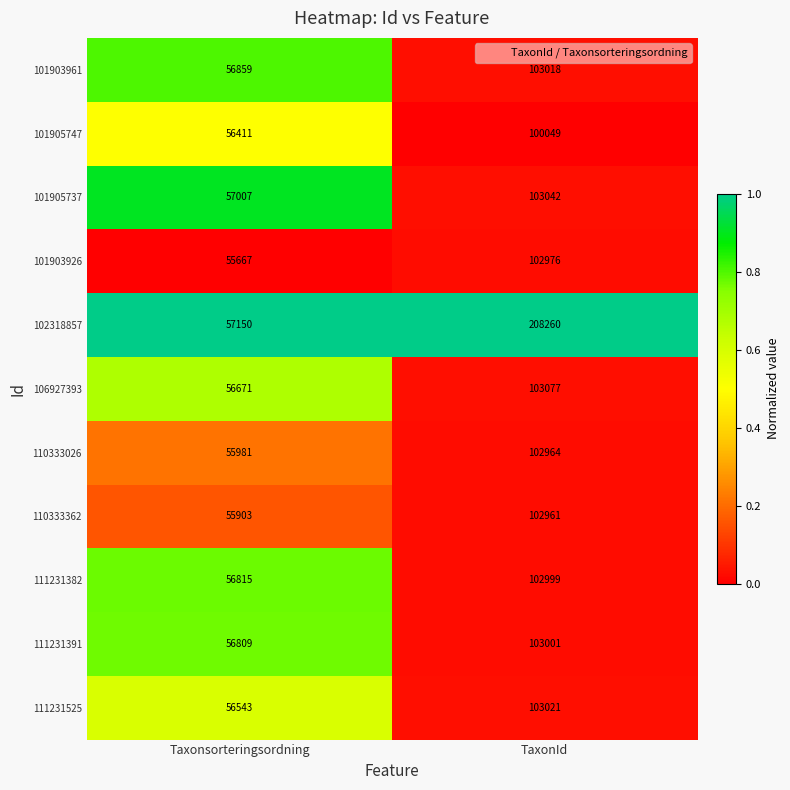

At which category does the chart reach its minimum across all series?

Taxonsorteringsordning